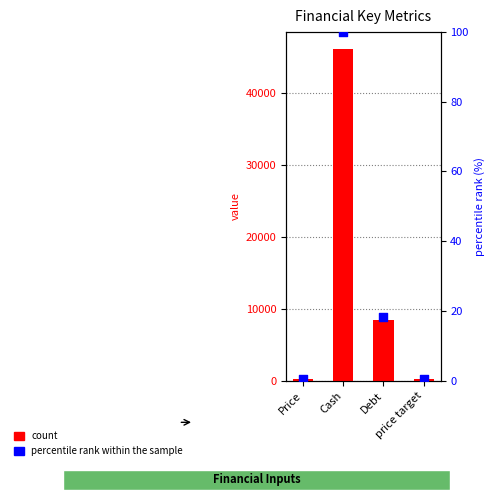

What is the total value across all series at Debt?

8480.3